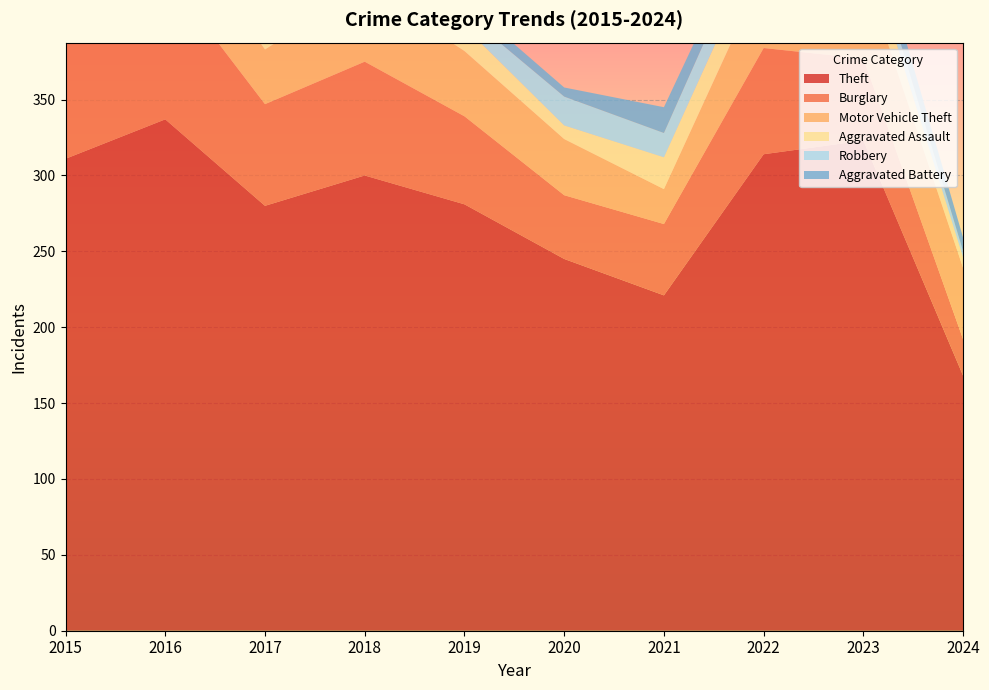

Reading left to right, list all the values displayed in this chart.

Theft: 2015=311	2016=337	2017=280	2018=300	2019=281	2020=245	2021=221	2022=314	2023=323	2024=168
Burglary: 2015=90	2016=96	2017=67	2018=75	2019=58	2020=42	2021=47	2022=70	2023=54	2024=24
Motor Vehicle Theft: 2015=27	2016=44	2017=36	2018=50	2019=43	2020=37	2021=23	2022=50	2023=58	2024=47
Aggravated Assault: 2015=12	2016=13	2017=12	2018=19	2019=16	2020=9	2021=21	2022=23	2023=22	2024=7
Robbery: 2015=8	2016=15	2017=13	2018=11	2019=9	2020=19	2021=16	2022=19	2023=12	2024=4
Aggravated Battery: 2015=13	2016=13	2017=9	2018=8	2019=8	2020=6	2021=17	2022=9	2023=16	2024=9